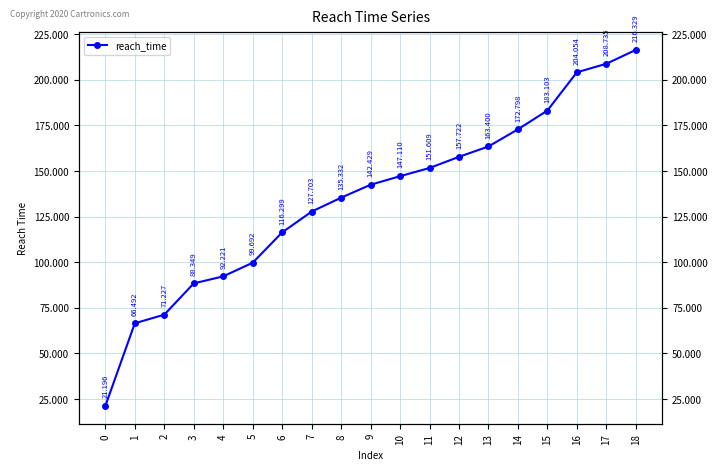

Reading right to left, list all the values displayed in this chart.

18=216.3	17=208.7	16=204.1	15=183.1	14=172.8	13=163.4	12=157.7	11=151.6	10=147.1	9=142.4	8=135.3	7=127.7	6=116.3	5=99.7	4=92.2	3=88.3	2=71.2	1=66.5	0=21.2